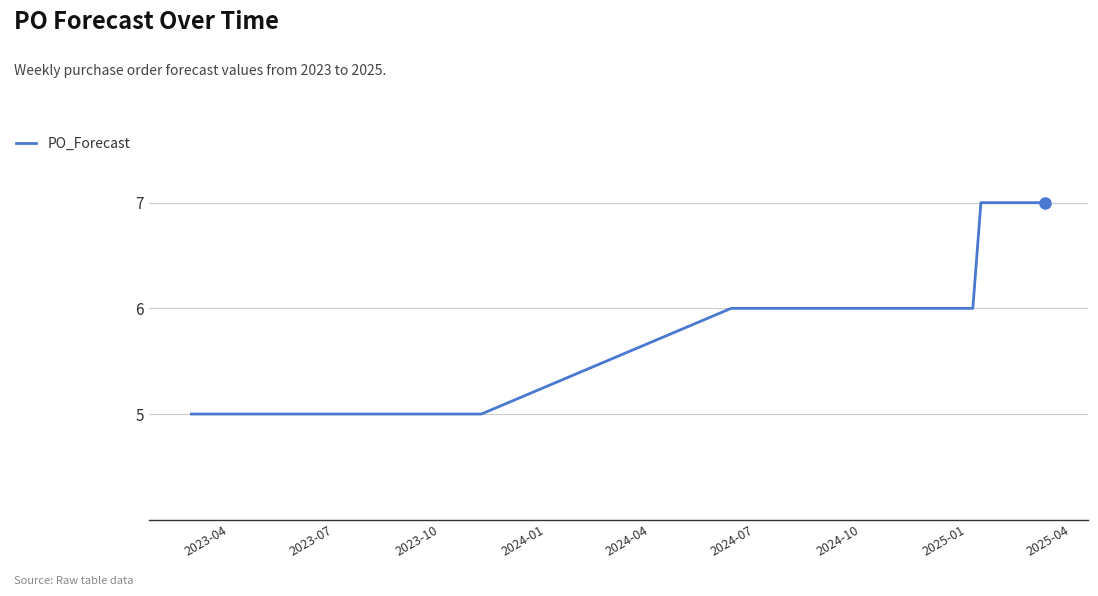

What is the greatest value displayed?

7